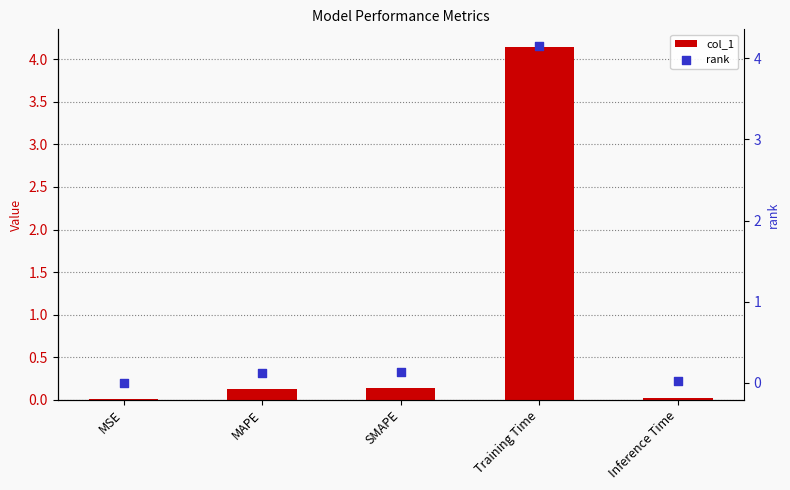

What are all the series names shown in the legend?

col_1, rank